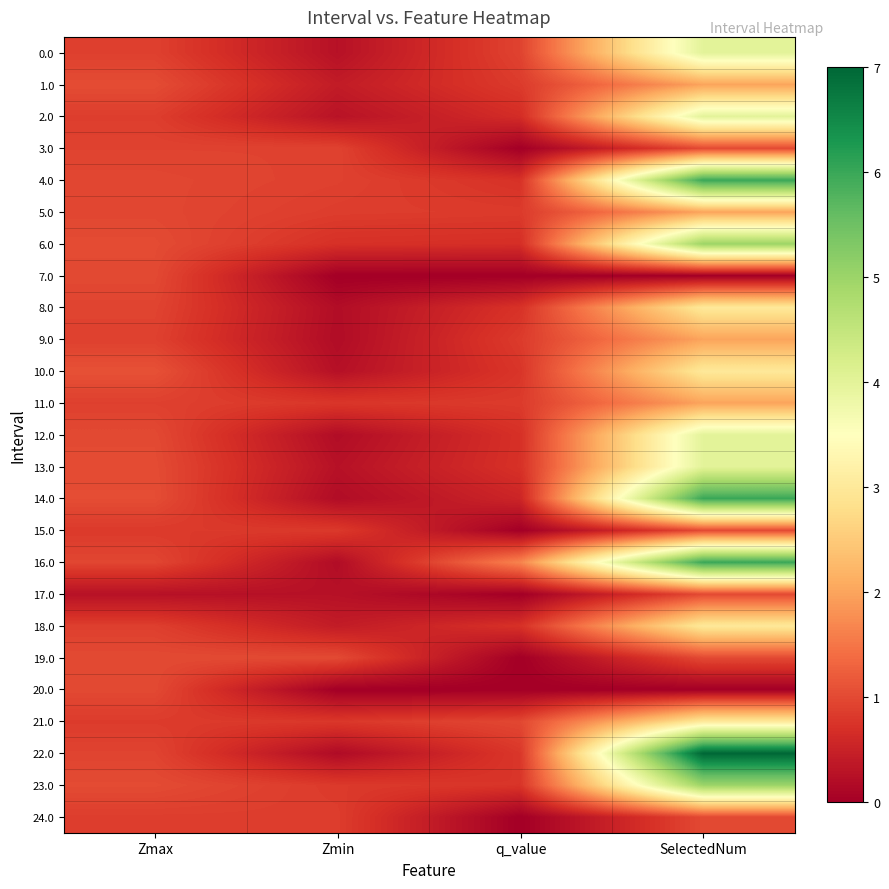

At which category is the sum across all series the highest?

SelectedNum